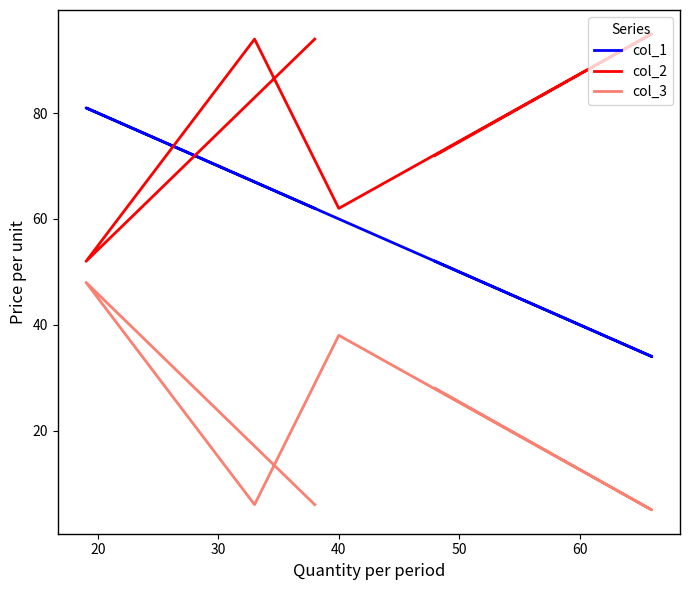

How many interior local peaks does the col_3 series have?

2